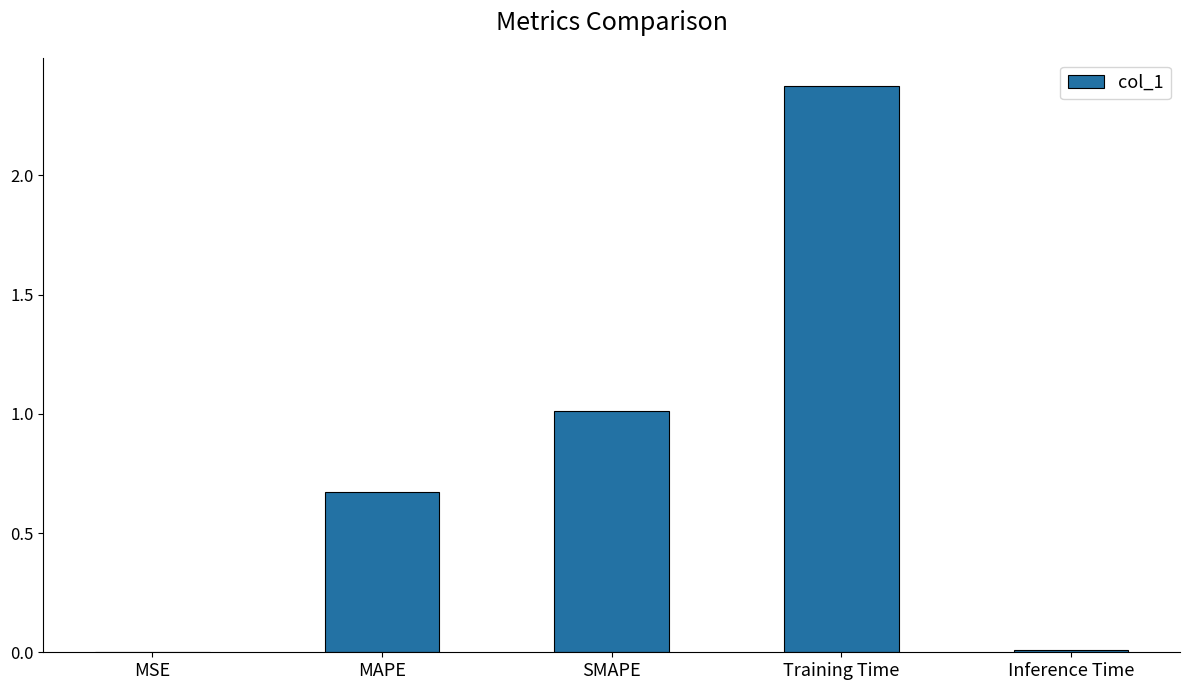

Does the chart contain stacked bars?

No